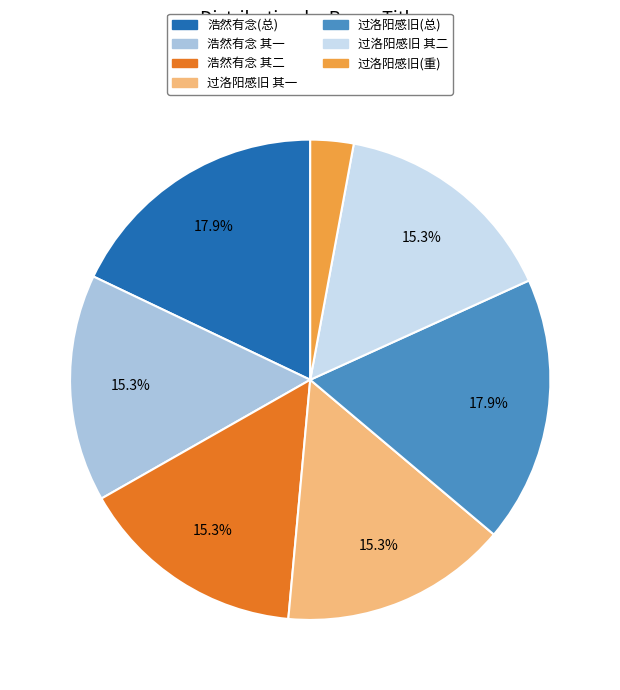

How much of the chart is everything except 过洛阳感旧(总)?

82.1%